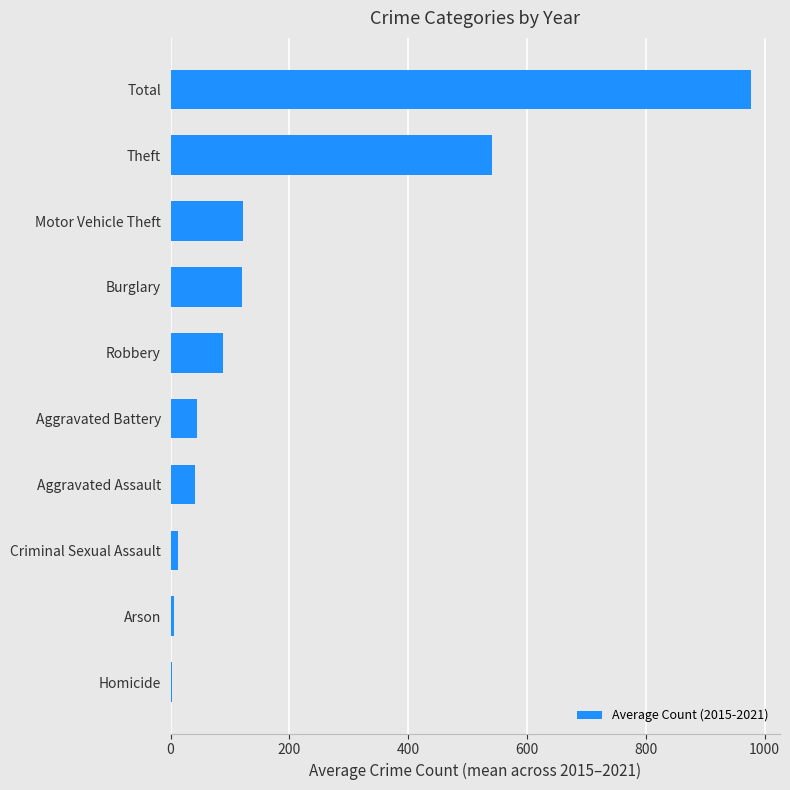

Approximately how many times larger is the value at Motor Vehicle Theft compared to Aggravated Battery?

2.8